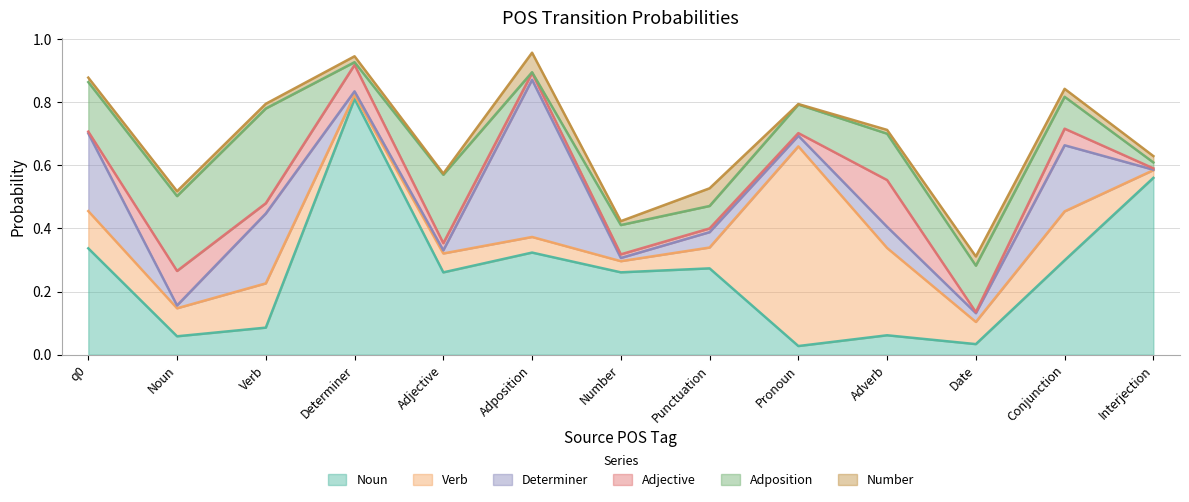

Reading left to right, what are all the values shown in this chart?

Noun: q0=0.3	Noun=0.1	Verb=0.1	Determiner=0.8	Adjective=0.3	Adposition=0.3	Number=0.3	Punctuation=0.3	Pronoun=0.0	Adverb=0.1	Date=0.0	Conjunction=0.3	Interjection=0.6
Verb: q0=0.1	Noun=0.1	Verb=0.1	Determiner=0.0	Adjective=0.1	Adposition=0.0	Number=0.0	Punctuation=0.1	Pronoun=0.6	Adverb=0.3	Date=0.1	Conjunction=0.2	Interjection=0.0
Determiner: q0=0.2	Noun=0.0	Verb=0.2	Determiner=0.0	Adjective=0.0	Adposition=0.5	Number=0.0	Punctuation=0.0	Pronoun=0.0	Adverb=0.1	Date=0.0	Conjunction=0.2	Interjection=0.0
Adjective: q0=0.0	Noun=0.1	Verb=0.0	Determiner=0.1	Adjective=0.0	Adposition=0.0	Number=0.0	Punctuation=0.0	Pronoun=0.0	Adverb=0.1	Date=0.0	Conjunction=0.1	Interjection=0.0
Adposition: q0=0.2	Noun=0.2	Verb=0.3	Determiner=0.0	Adjective=0.2	Adposition=0.0	Number=0.1	Punctuation=0.1	Pronoun=0.1	Adverb=0.1	Date=0.1	Conjunction=0.1	Interjection=0.0
Number: q0=0.0	Noun=0.0	Verb=0.0	Determiner=0.0	Adjective=0.0	Adposition=0.1	Number=0.0	Punctuation=0.1	Pronoun=0.0	Adverb=0.0	Date=0.0	Conjunction=0.0	Interjection=0.0